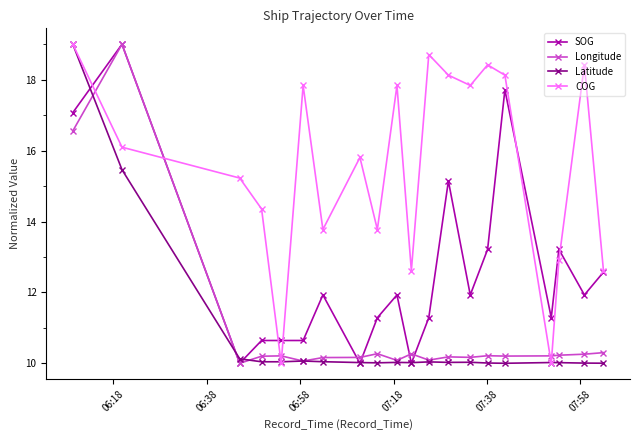

What is the minimum value shown in the chart?

10.0